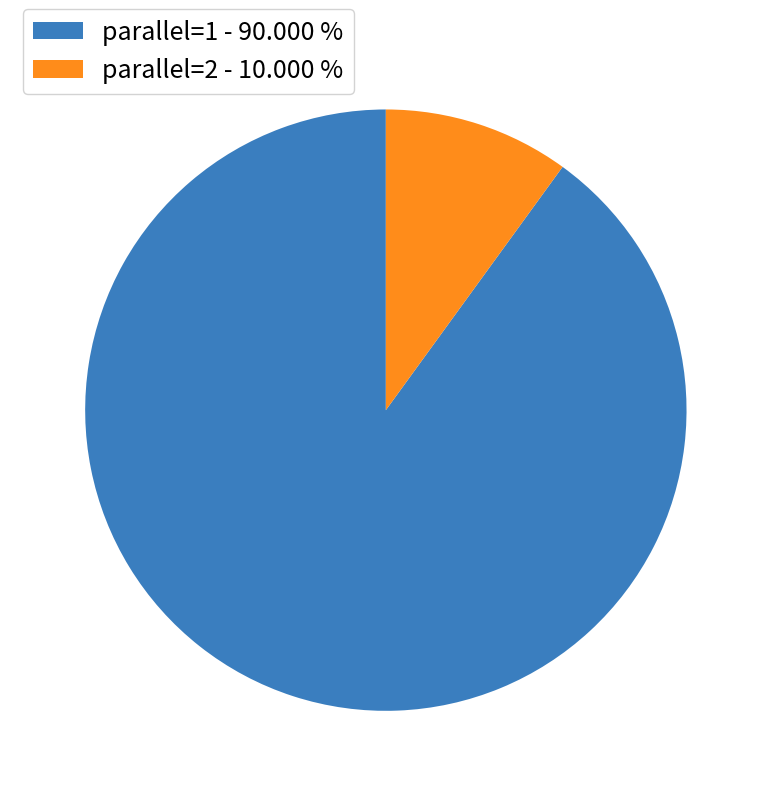

Combined, do parallel=2 - 10.000 % and parallel=1 - 90.000 % account for over 50%?

Yes